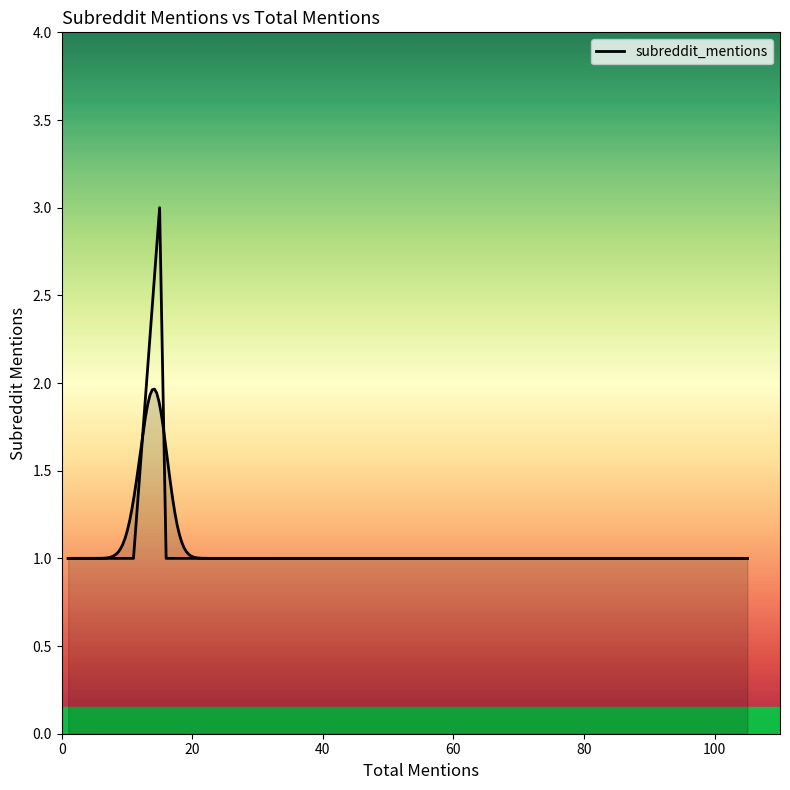

What is the value of the 17th point from the left?

1